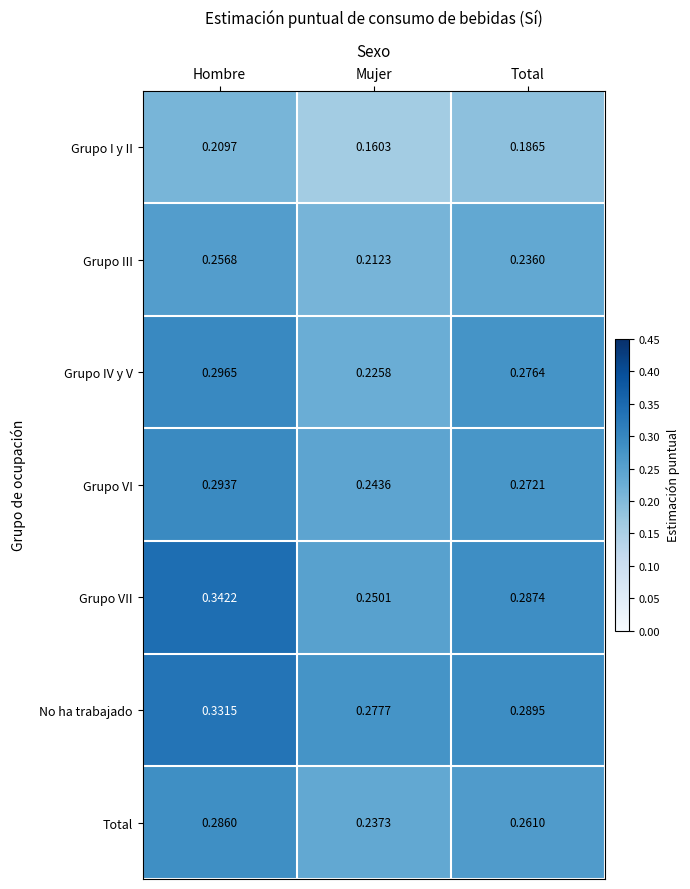

Which series changed the most between Hombre and Mujer?

Grupo VII